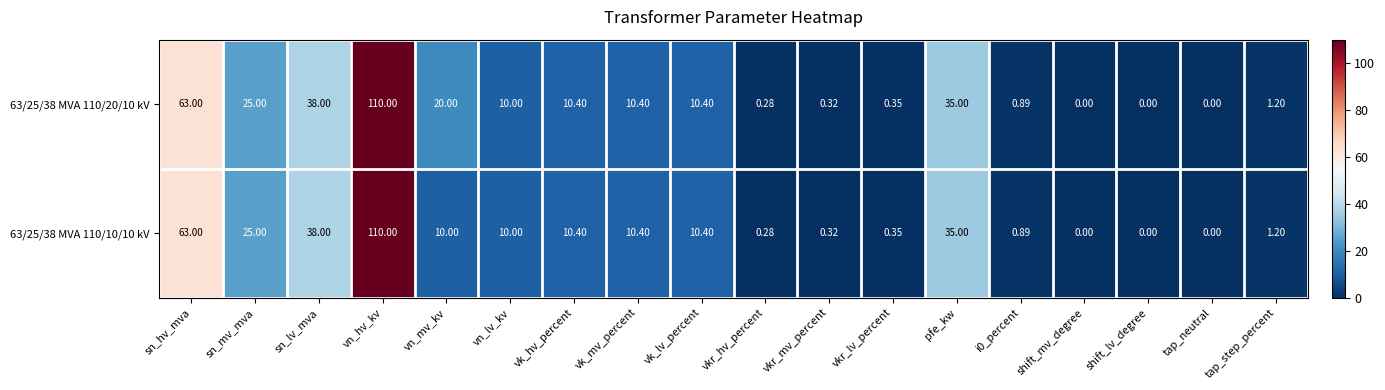

At which label does 63/25/38 MVA 110/10/10 kV first exceed 10?

sn_hv_mva